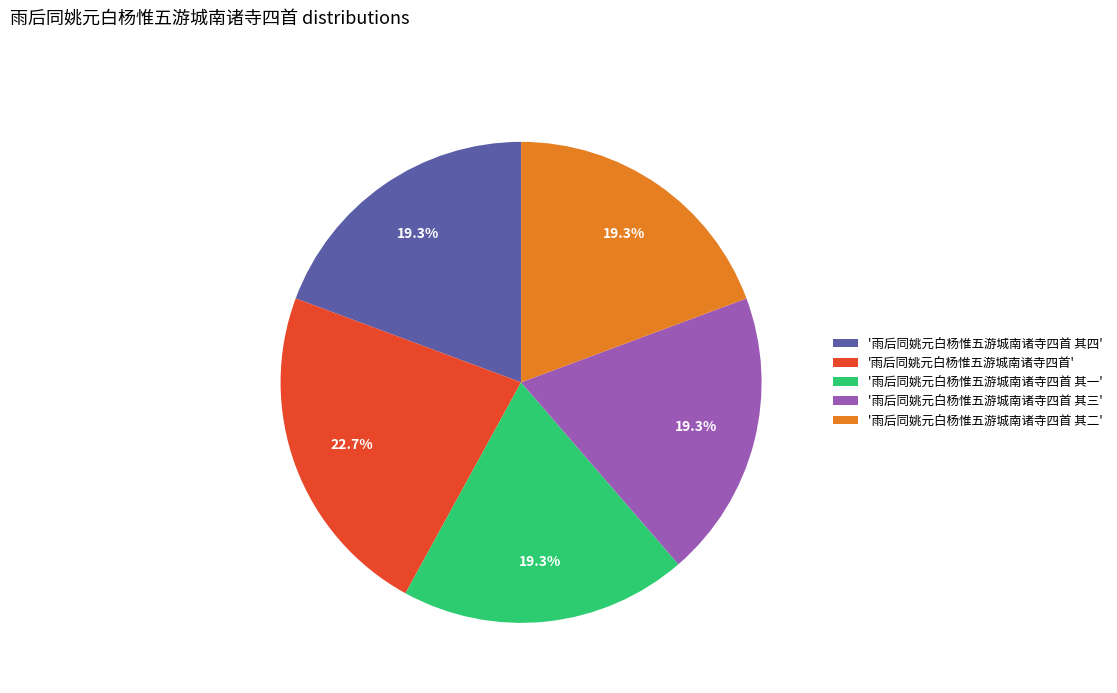

Do '雨后同姚元白杨惟五游城南诸寺四首 其三' and '雨后同姚元白杨惟五游城南诸寺四首 其一' together represent more than half of the pie?

No